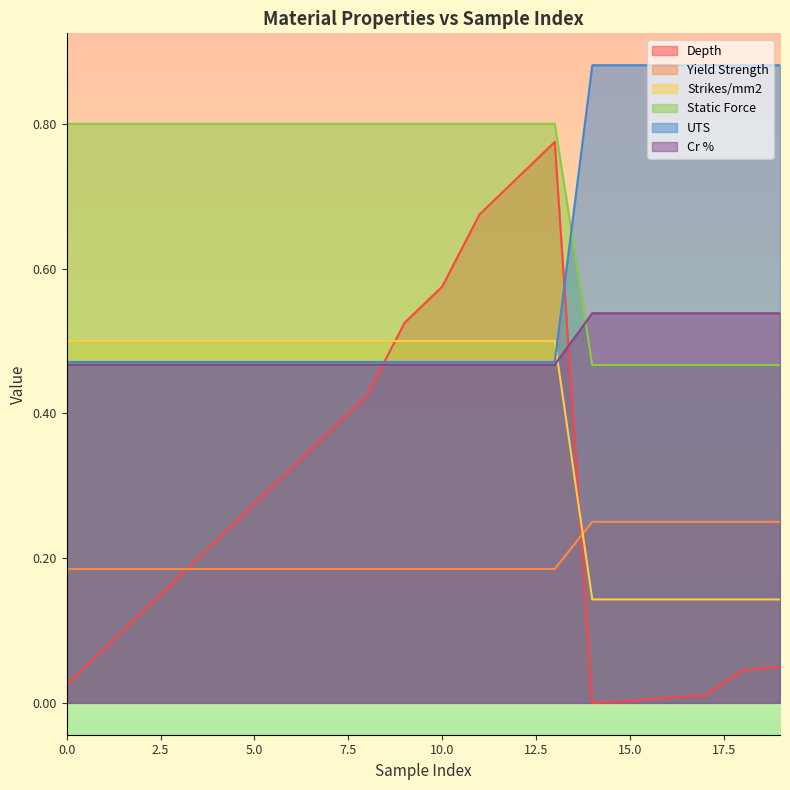

What is the value of the UTS point at the 19th from the left?

0.9